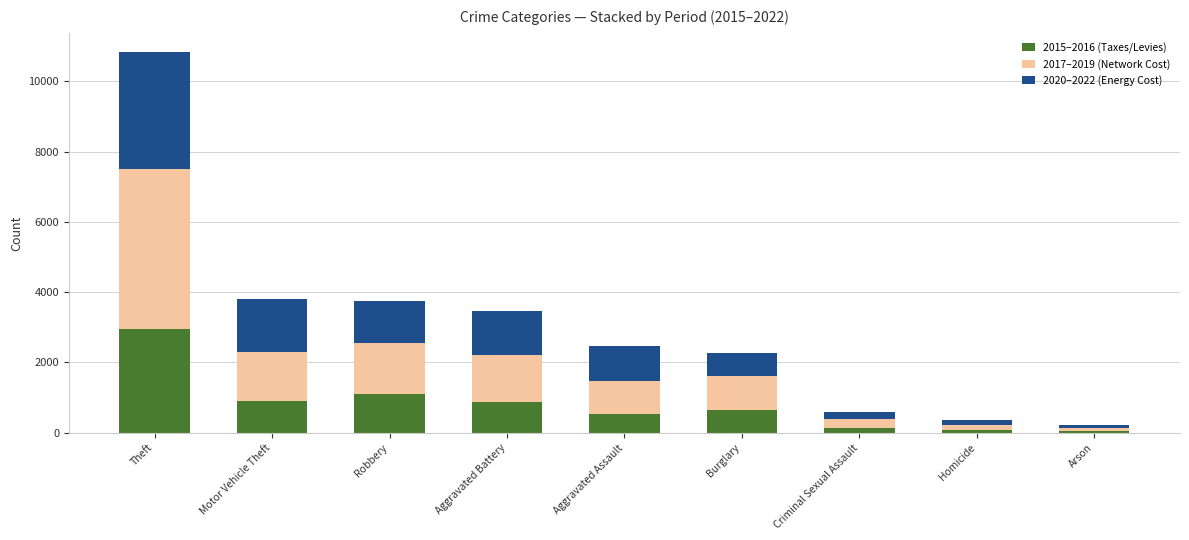

True or false: 2015–2016 (Taxes/Levies) has a value of 635 at Burglary.

True